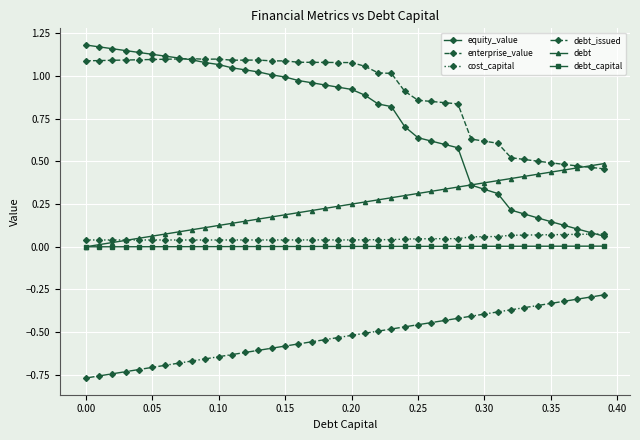

Which series has the largest total across all categories?

enterprise_value